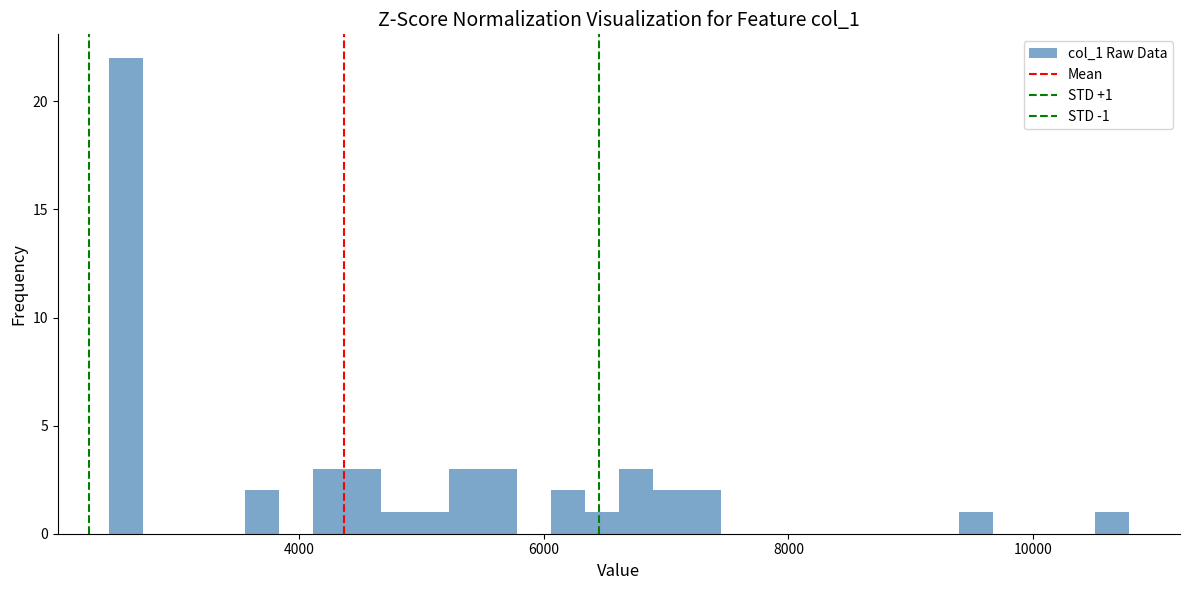

Around what value on the x-axis is the tallest bar? Give the approximate position of its centre, as read against the axis.

2600